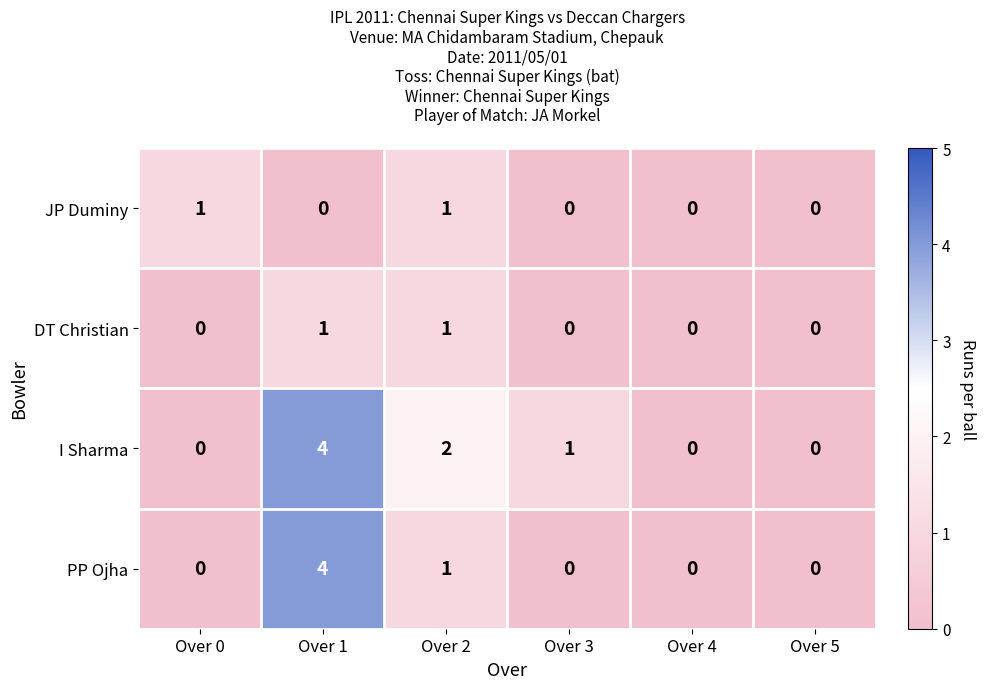

What is the difference between the maximum and minimum values in the PP Ojha series?

4